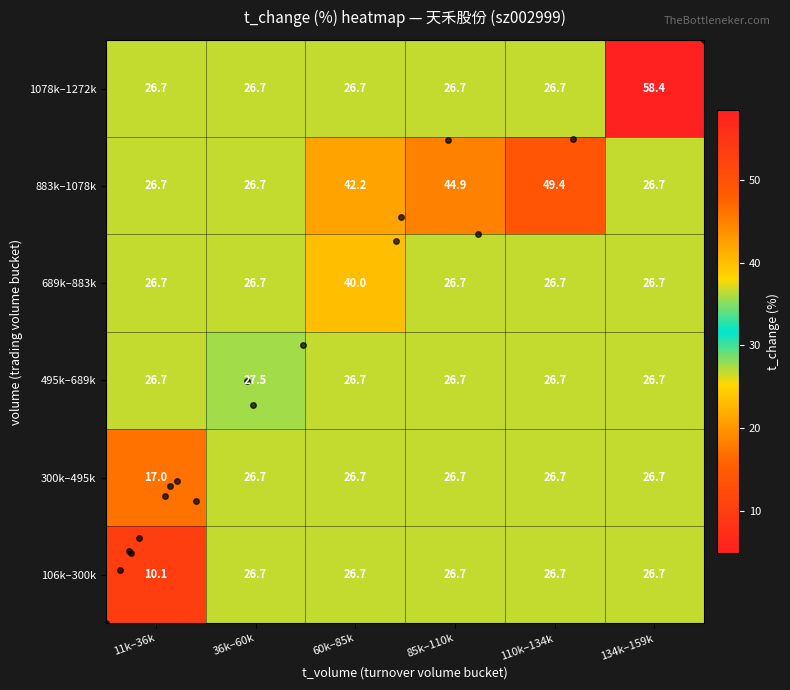

What is the sum of the 495k–689k values at 60k–85k and 110k–134k?

53.4